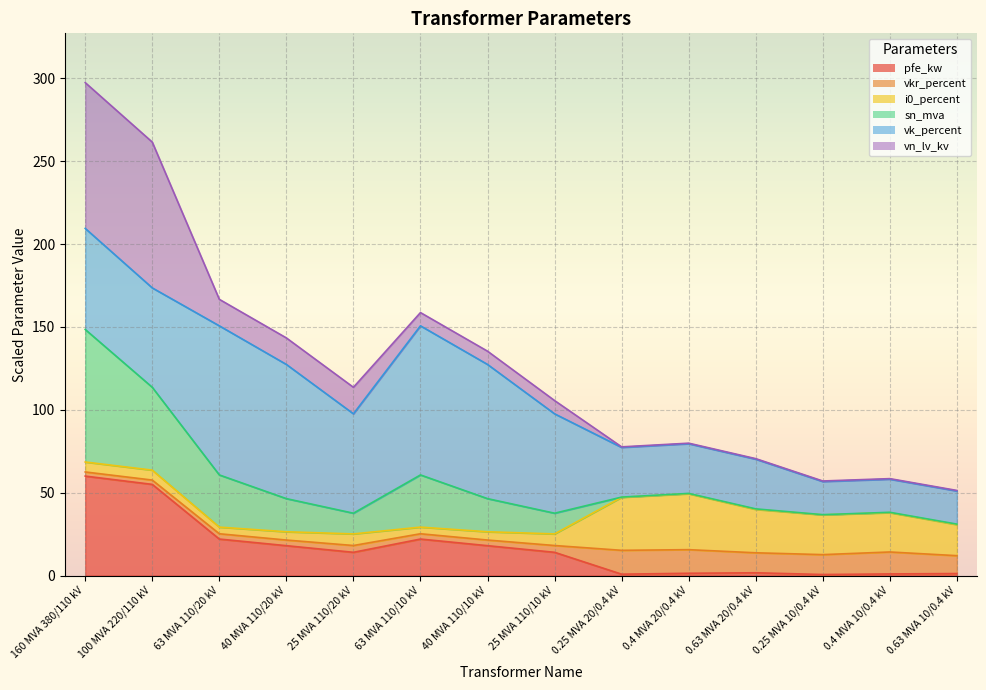

At which category does pfe_kw reach its first local valley?

25 MVA 110/20 kV